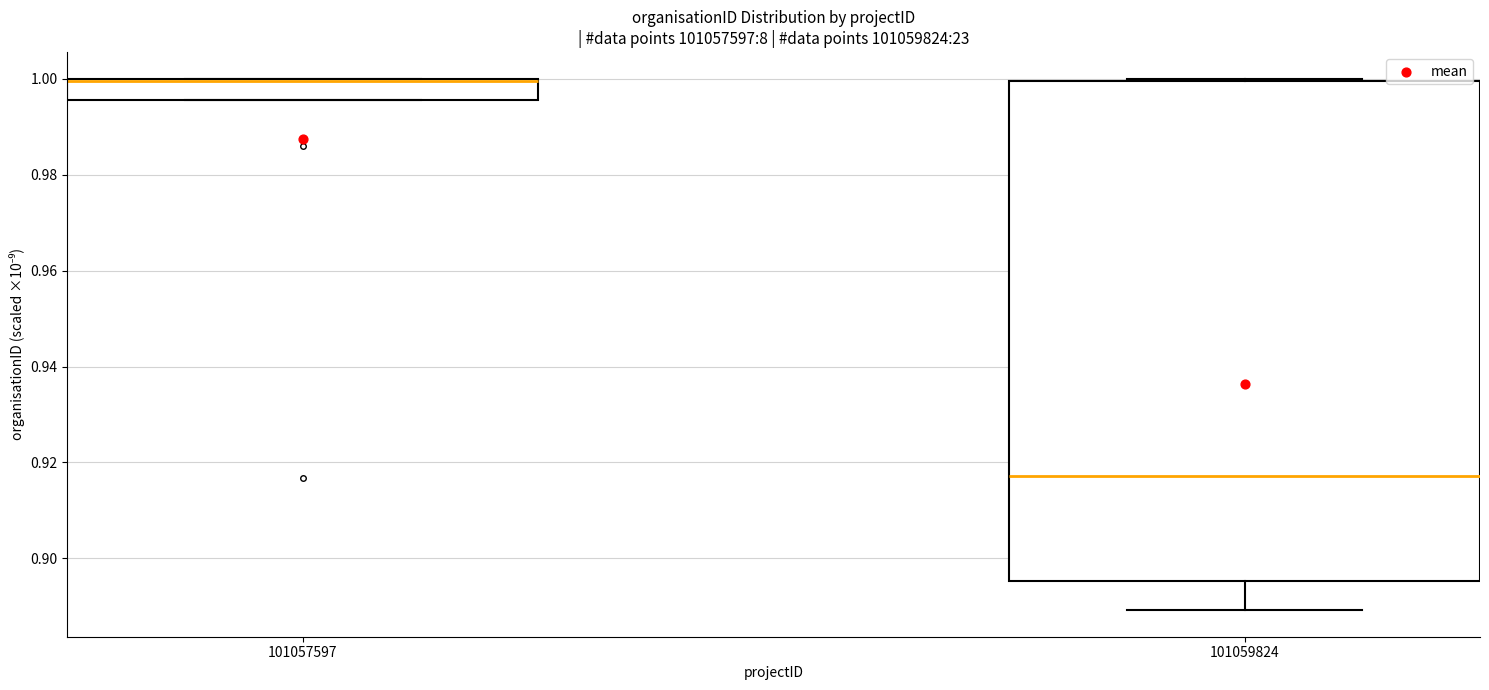

Reading left to right, transcribe this box plot: for each box, give where its median line is, the range the box spans, and where its two whiskers end, as read against the y-axis. The values are not printed on the chart, so give them approximately, as read against the axis.

101057597: median 1.000, box 0.996 to 1.000, whiskers 0.996 to 1.000
101059824: median 0.918, box 0.896 to 1.000, whiskers 0.890 to 1.000